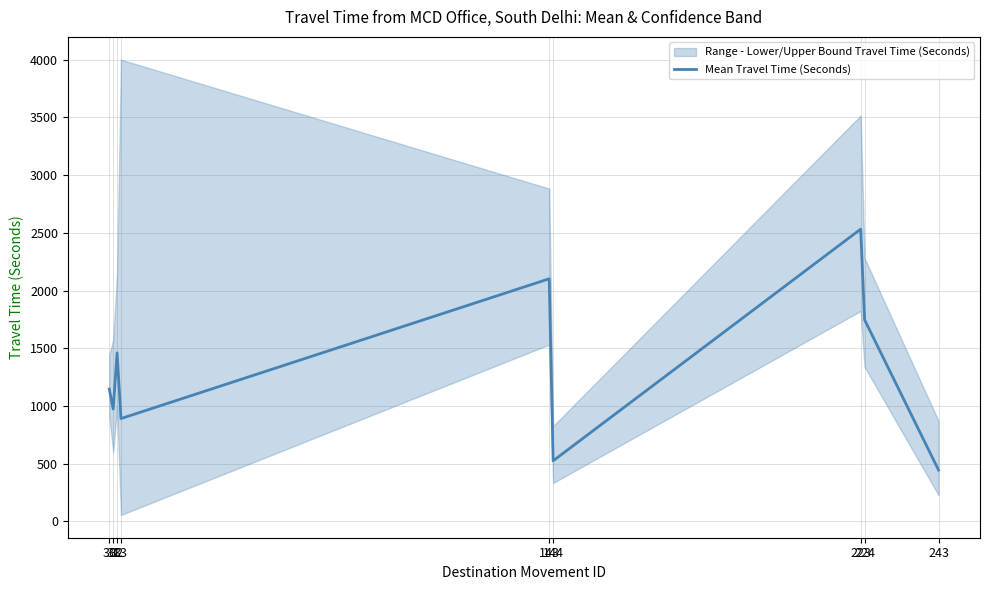

How many values are below 1146?

4